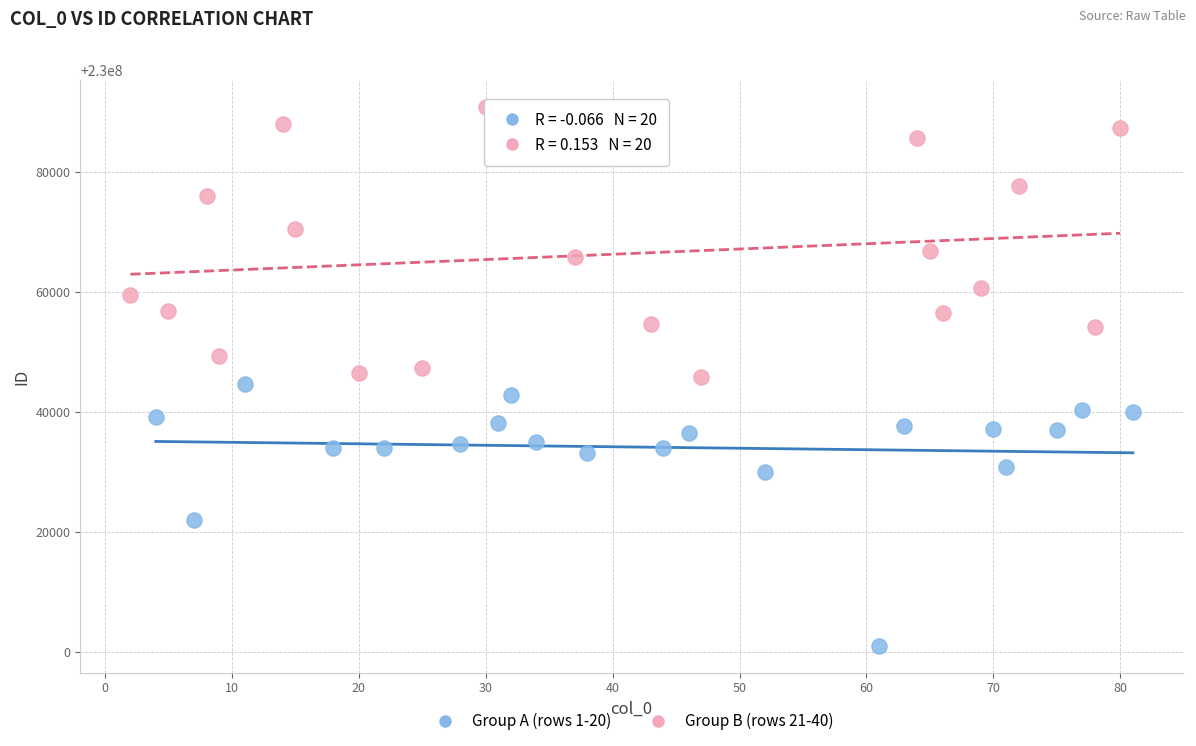

Which series contains the highest Y value?

Group B (rows 21-40)